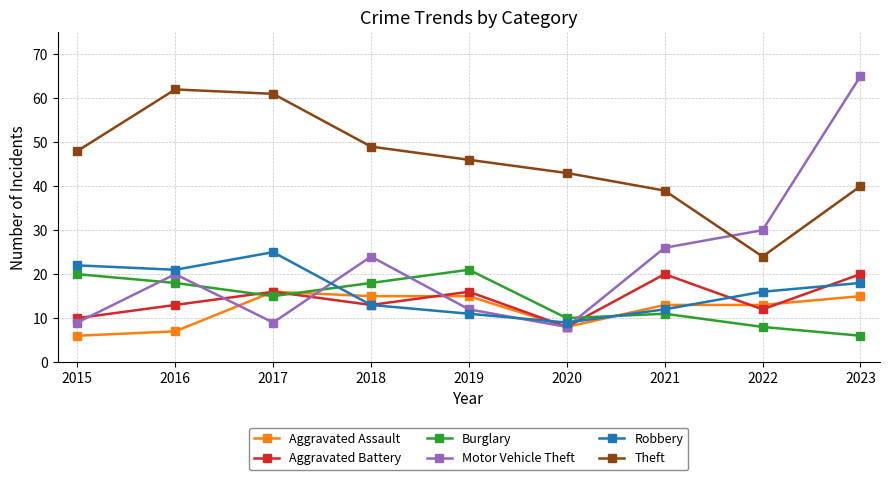

What is the approximate value of Theft at 2022?

24